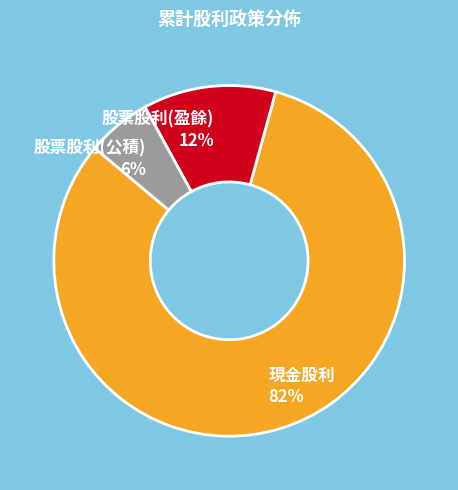

How many segments does this pie chart have?

3